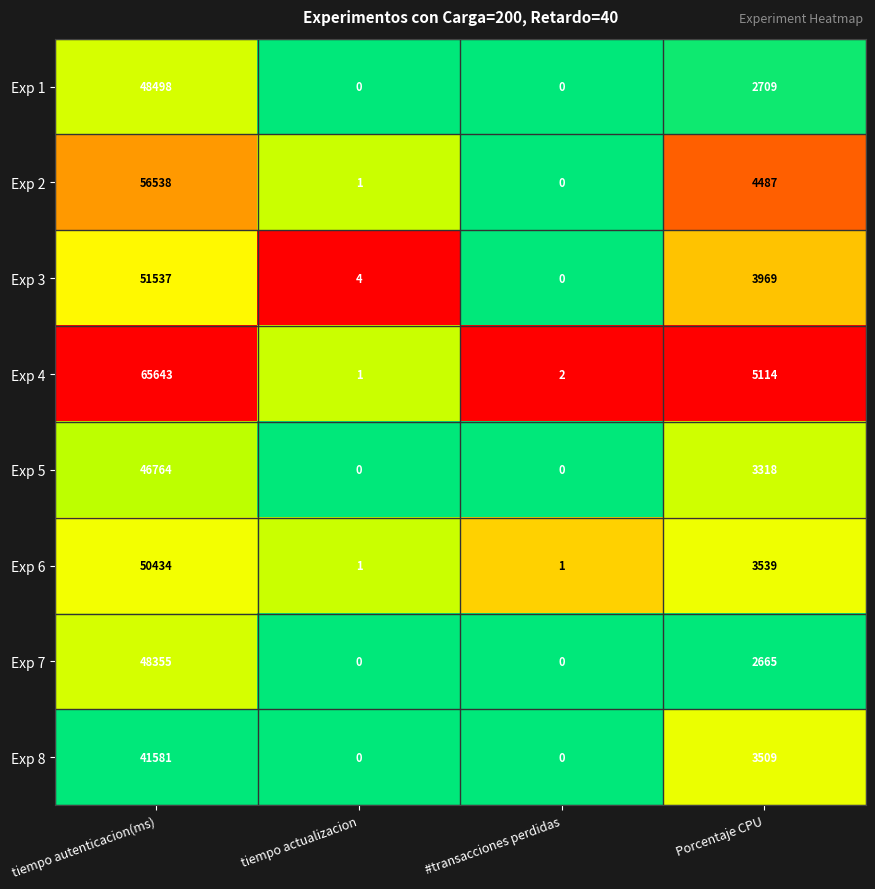

Which category has the highest value in the Exp 4 series?

tiempo autenticacion(ms)